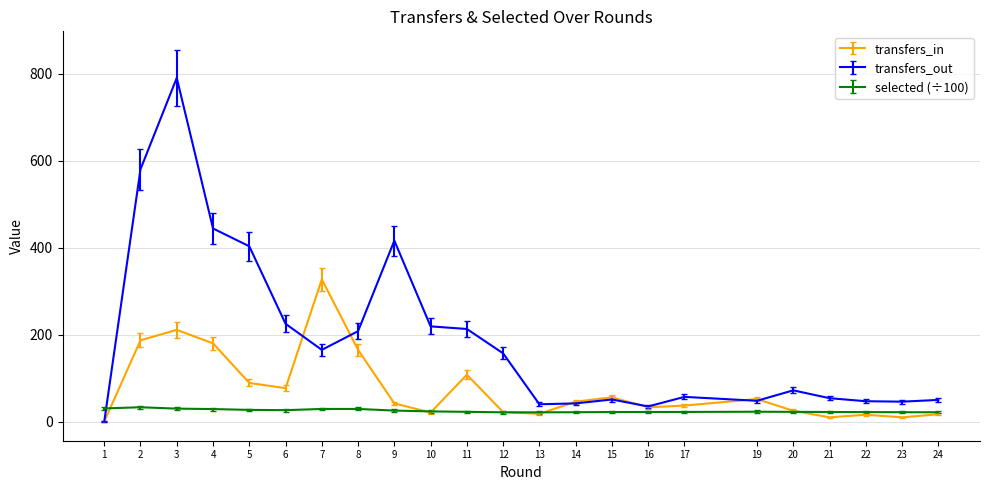

At which category does the chart reach its minimum across all series?

1